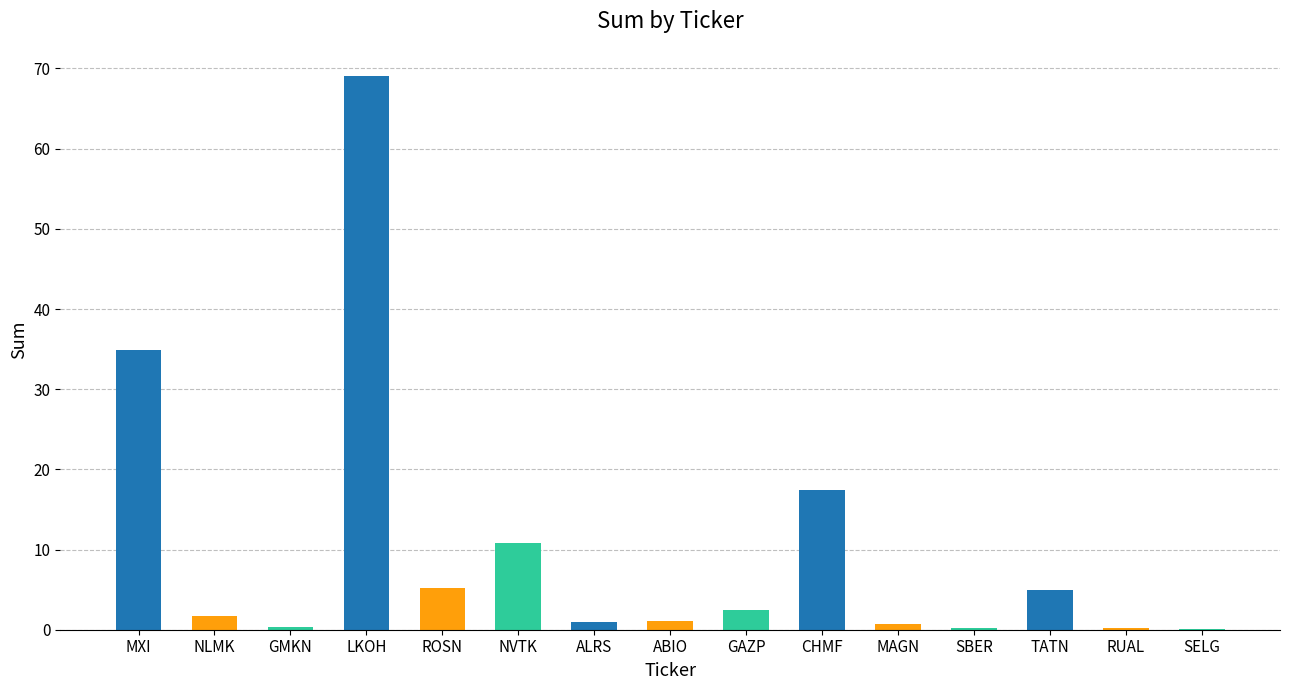

Read the value at NVTK.

10.8